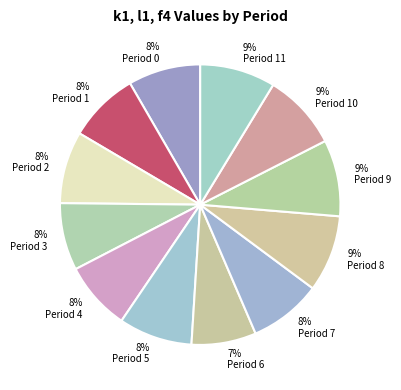

Do 8% Period 4 and 8% Period 5 together represent more than half of the pie?

No